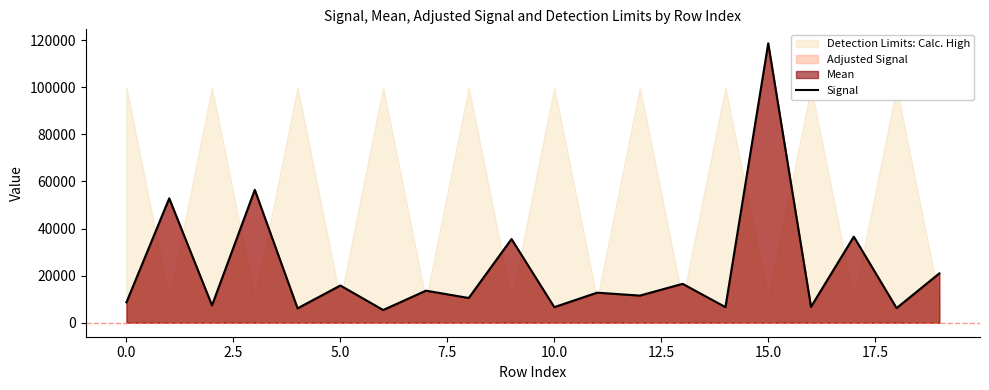

What is the highest value of the Signal series?

118668